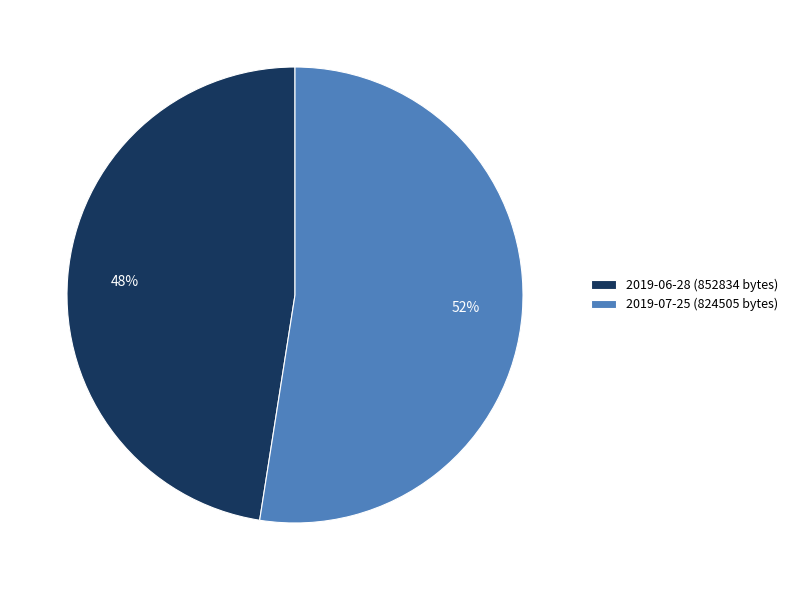

Which has a higher value, 2019-06-28 (852834 bytes) or 2019-07-25 (824505 bytes)?

2019-07-25 (824505 bytes)